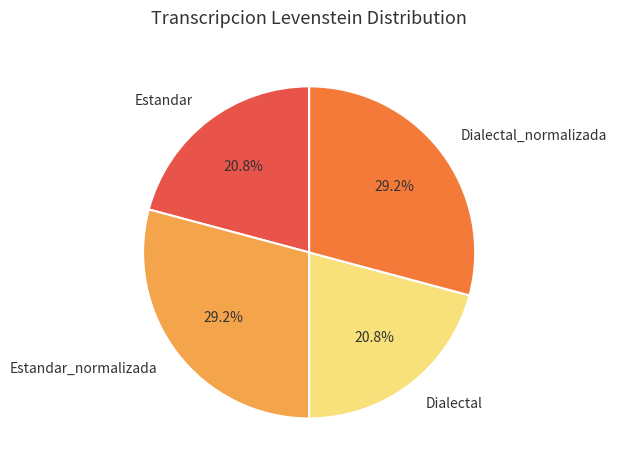

Is it true that Dialectal_normalizada is 29% of the pie?

True